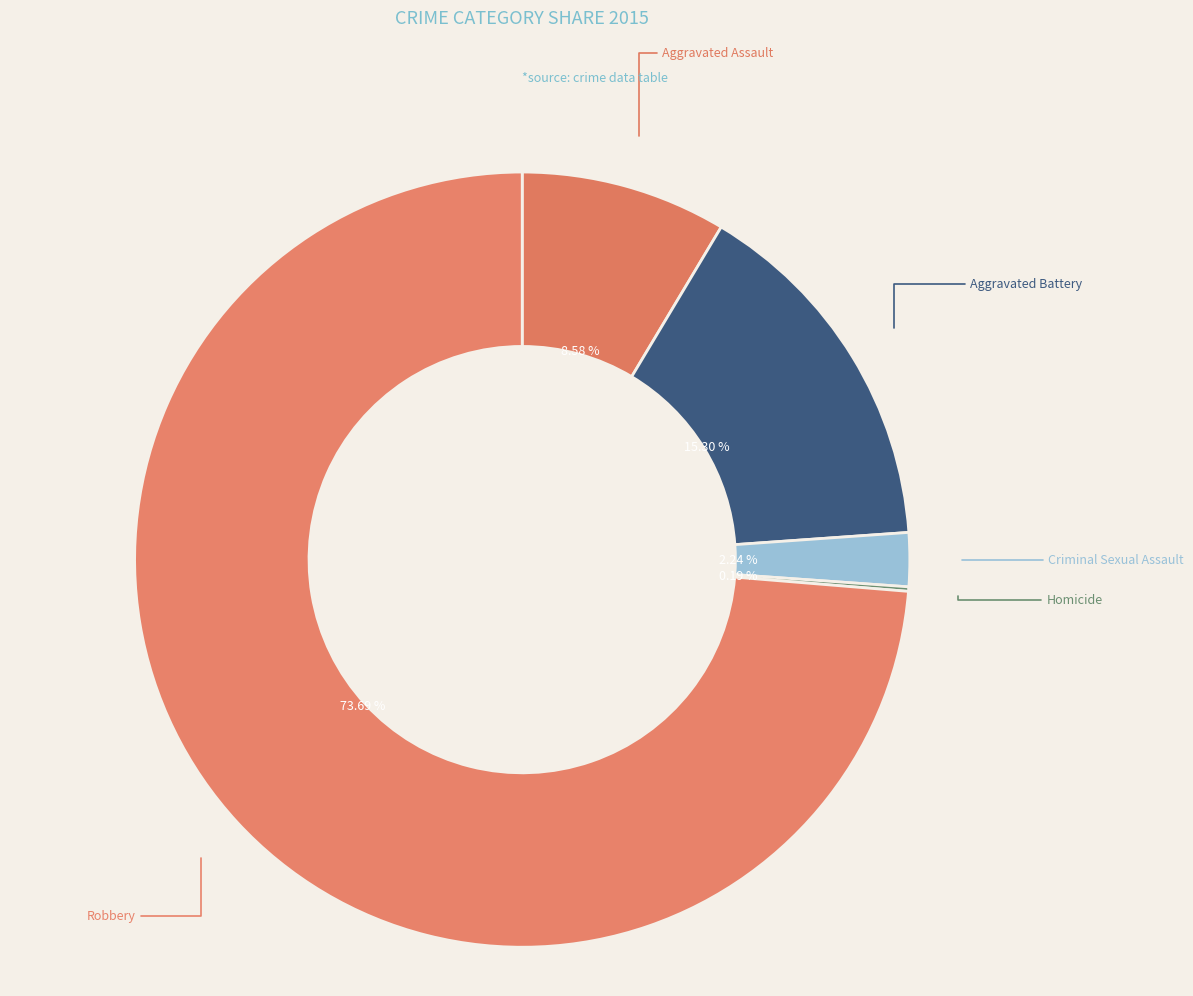

Is the sum of Aggravated Battery and Aggravated Assault greater than half?

No